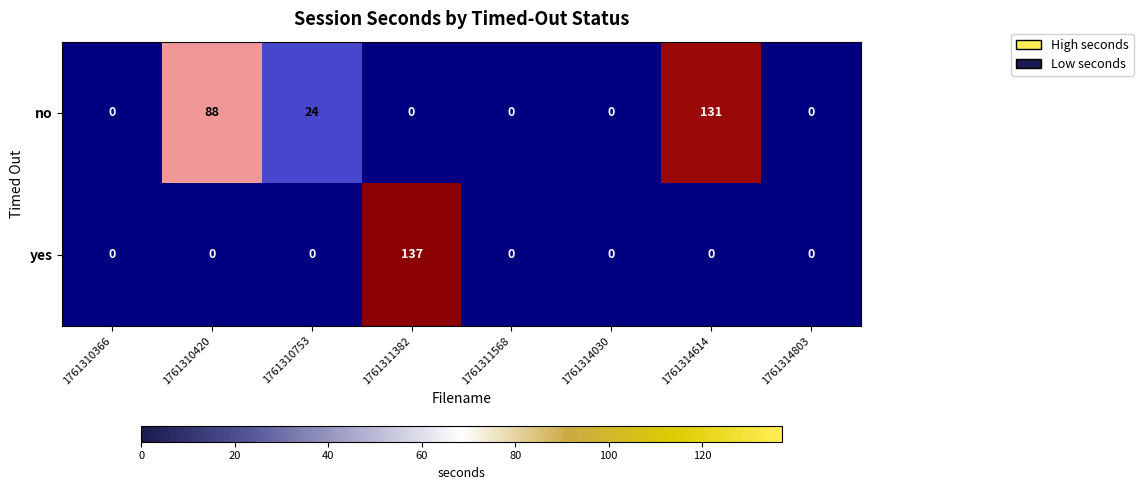

True or false: no has a value of 68 at 1761314803.

False